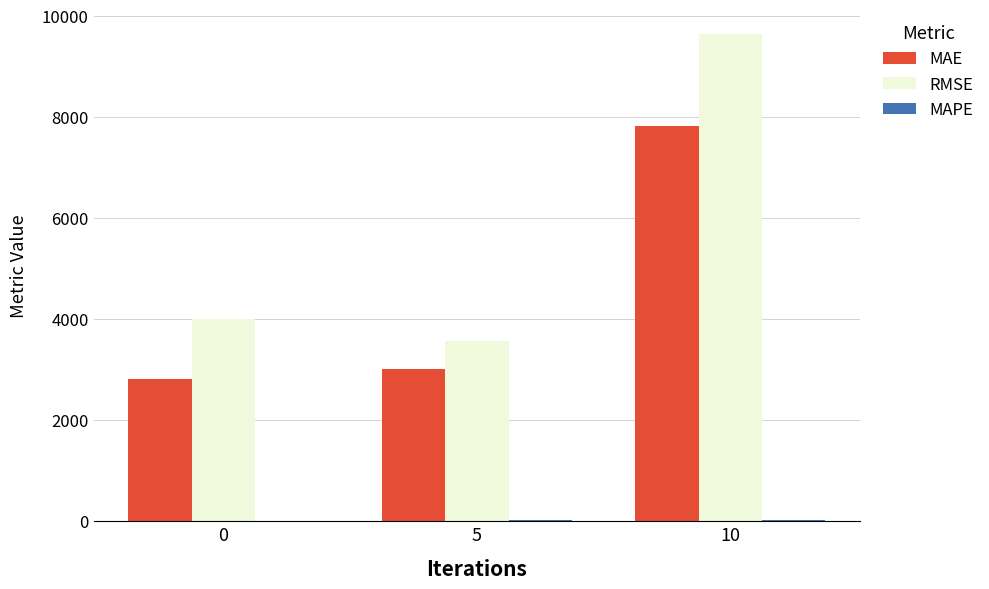

True or false: MAE has a value of 4699.7 at 10.

False